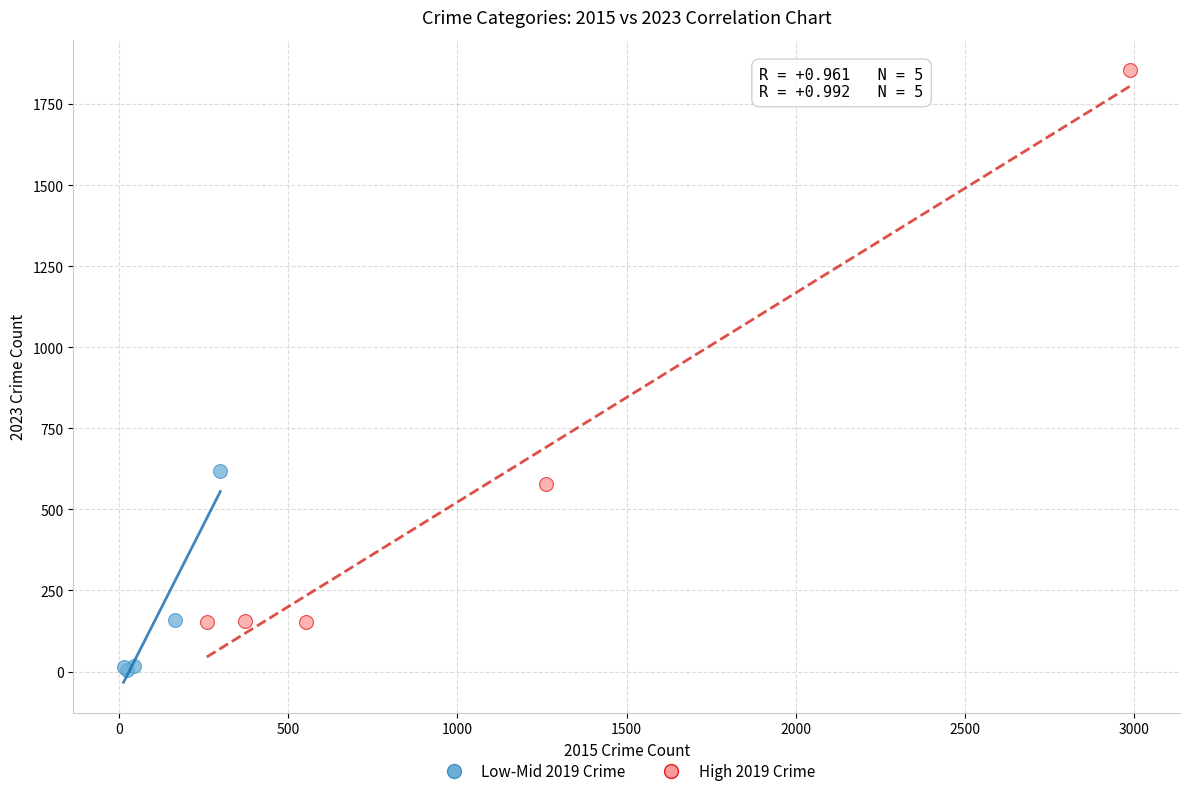

Which series reaches the minimum Y coordinate?

Low-Mid 2019 Crime